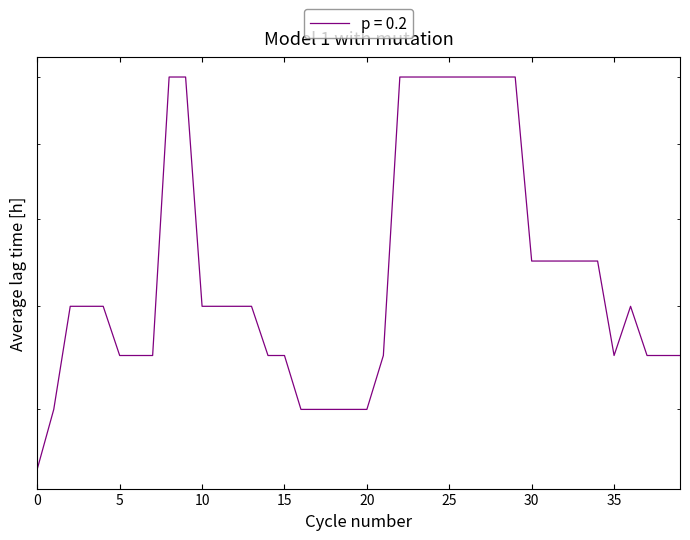

How many data points are less than 6?

17